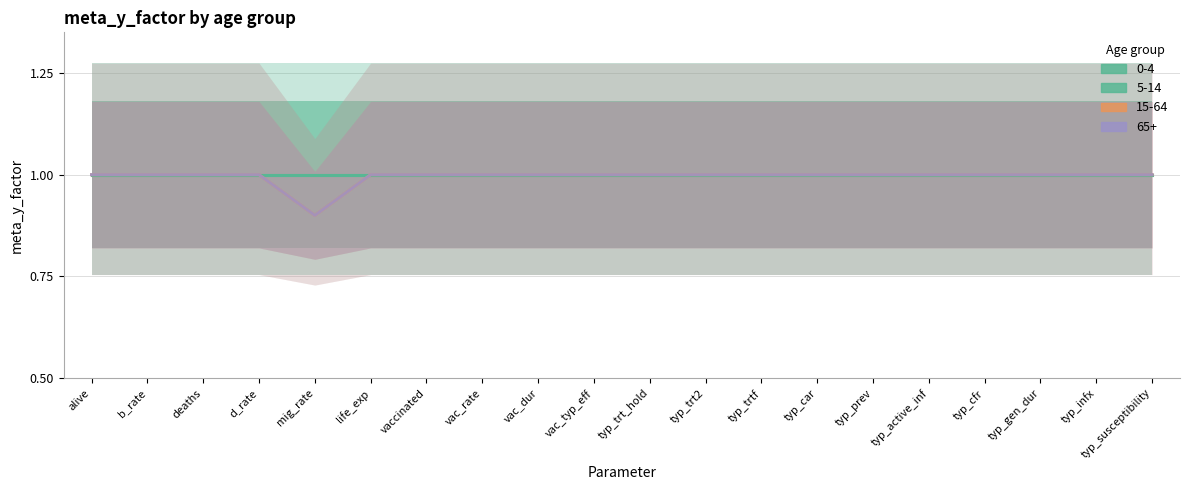

True or false: 65+ and 15-64 intersect in this chart.

False